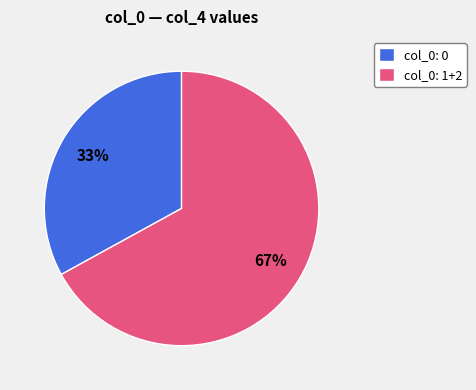

What percentage is the col_0: 1+2 slice, to the nearest percent?

67%